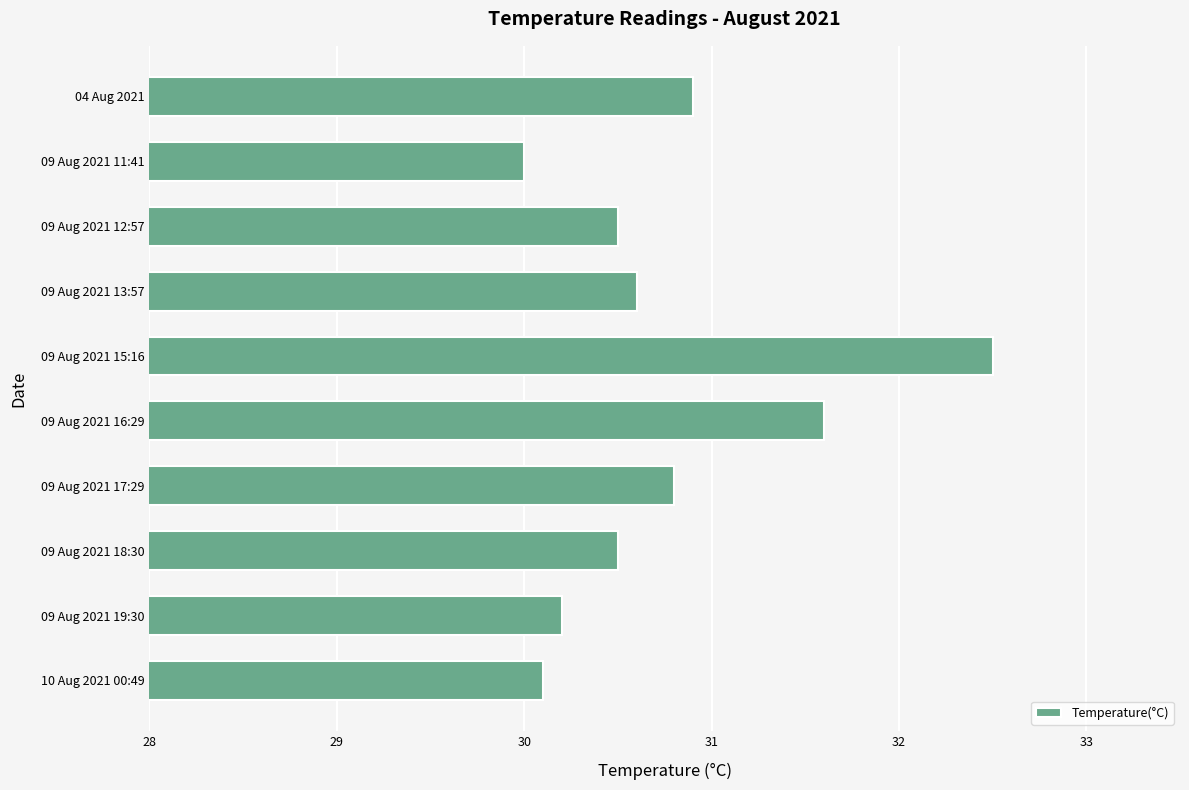

Between 09 Aug 2021 17:29 and 09 Aug 2021 11:41, which is larger?

09 Aug 2021 17:29